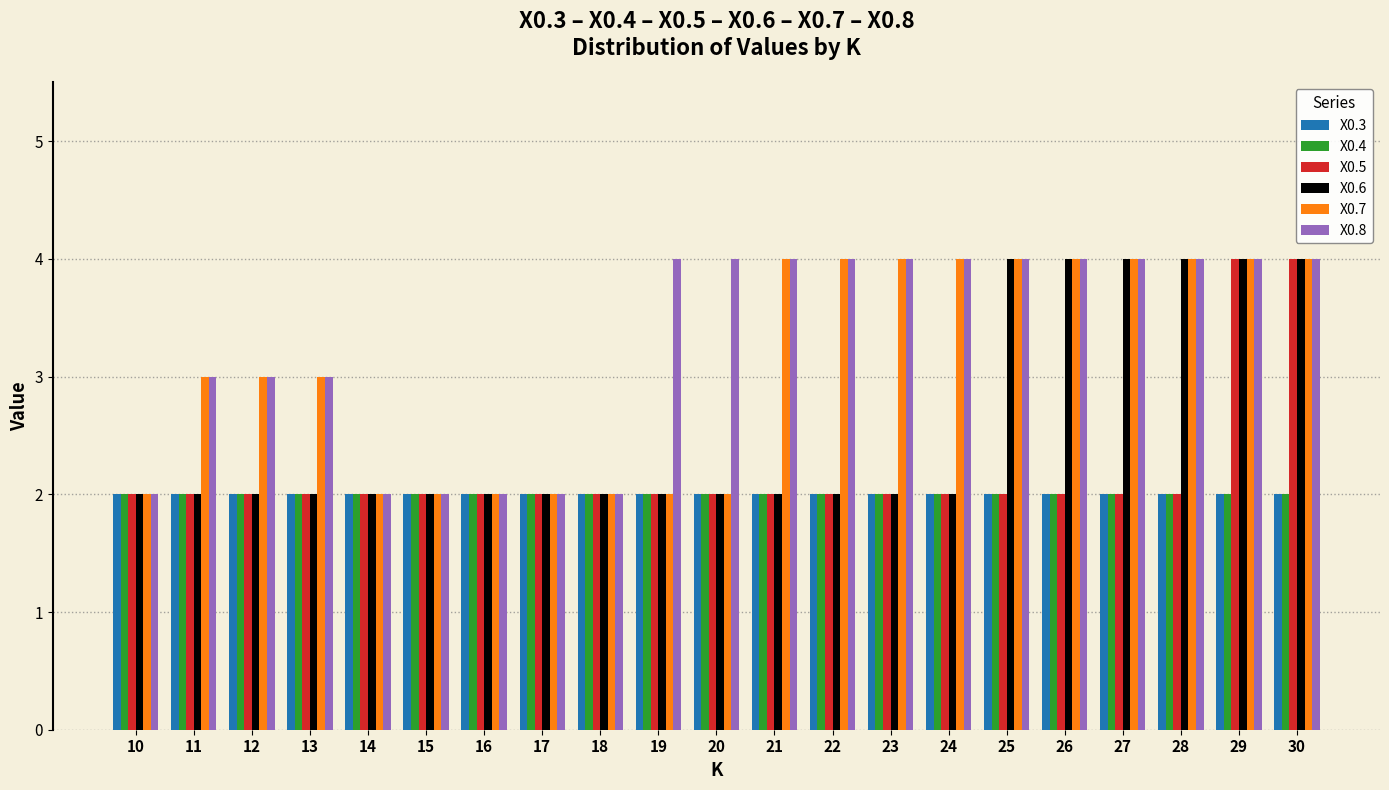

What is the sum of the X0.3 values at 23 and 15?

4